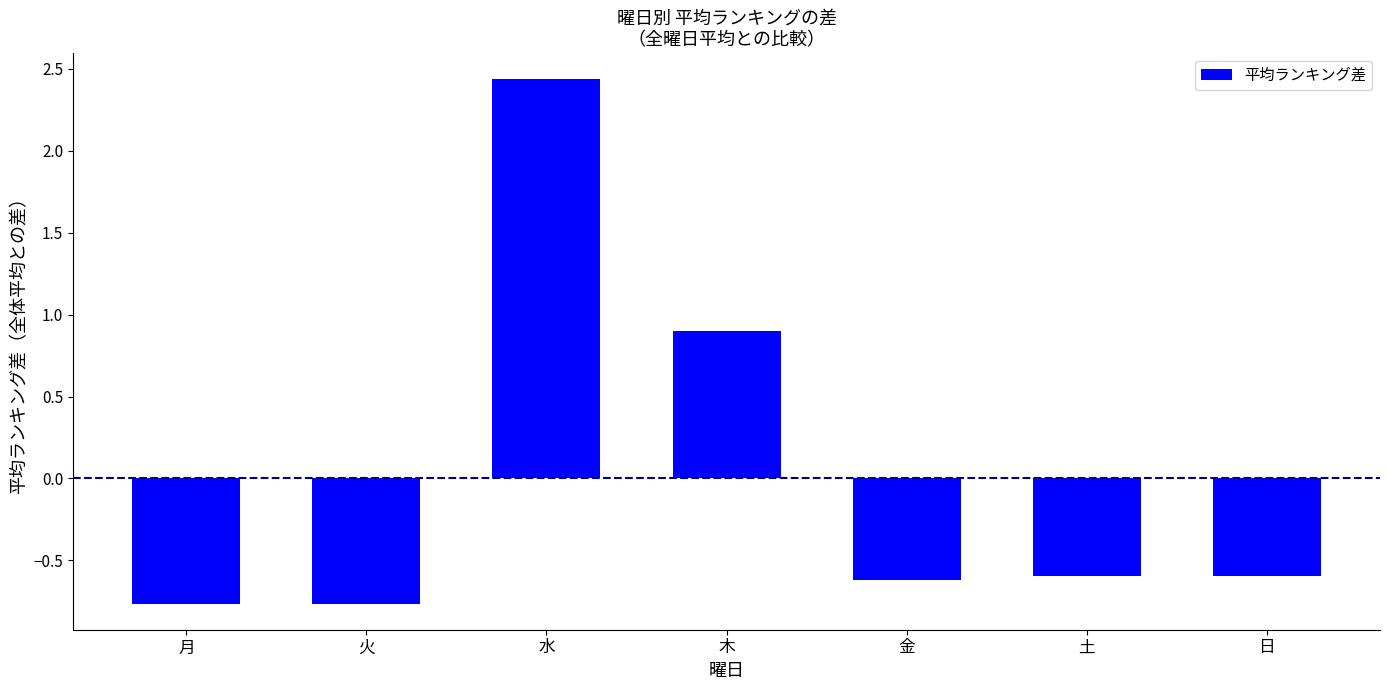

Are the bars horizontal?

No